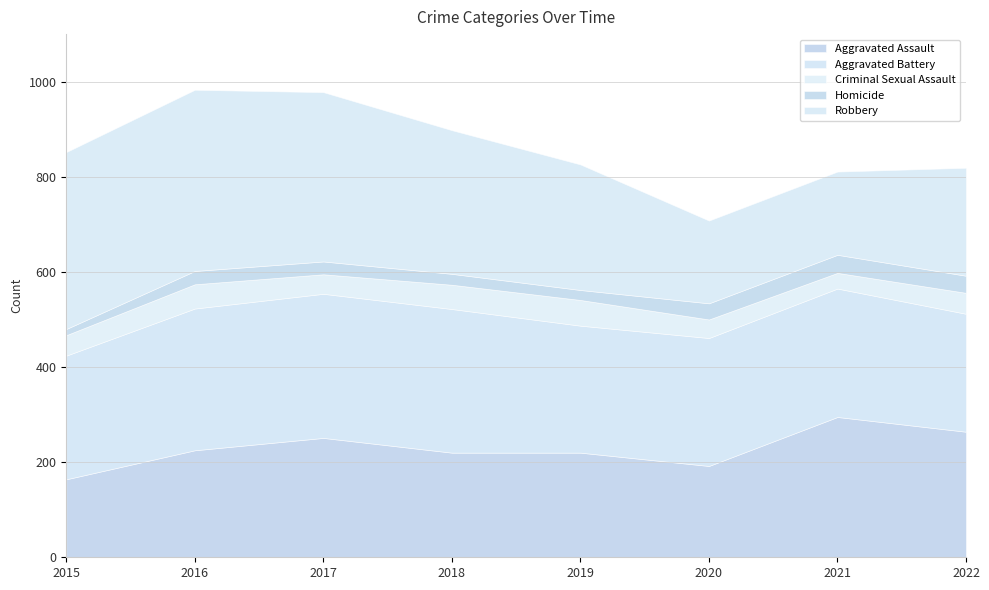

Rank the series at 2022 from highest to lowest value.

Aggravated Assault, Aggravated Battery, Robbery, Criminal Sexual Assault, Homicide